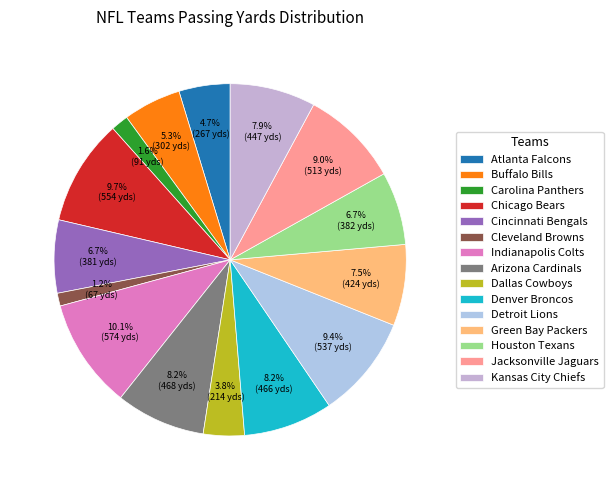

What percentage is the Arizona Cardinals slice, to the nearest percent?

8%